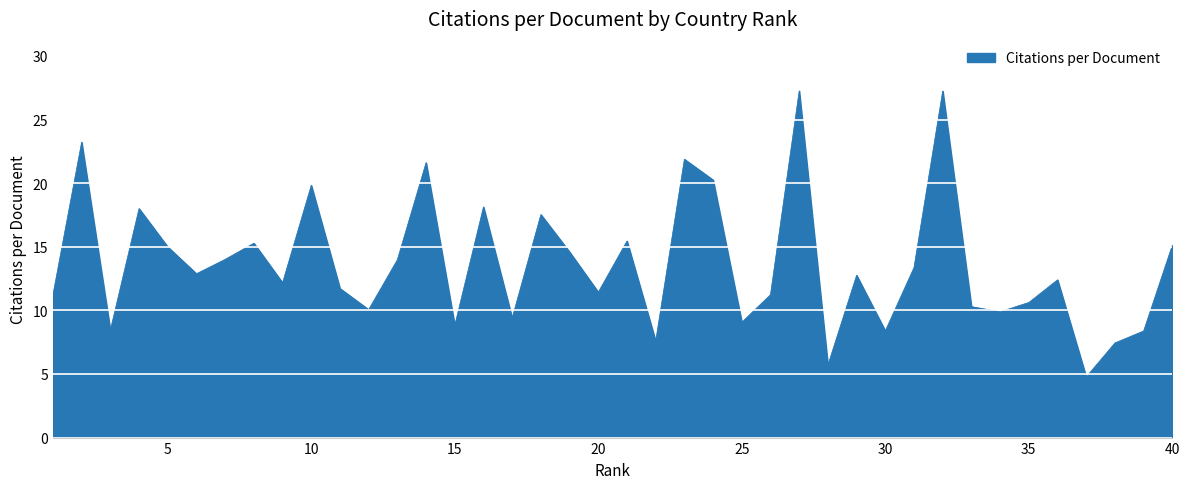

What is the minimum value shown in the chart?

4.8